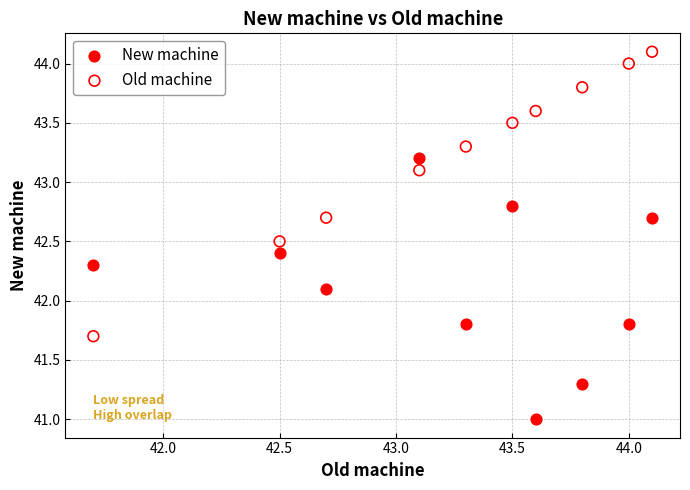

Across all data points, what is the range of X values (max minus min)?

2.4